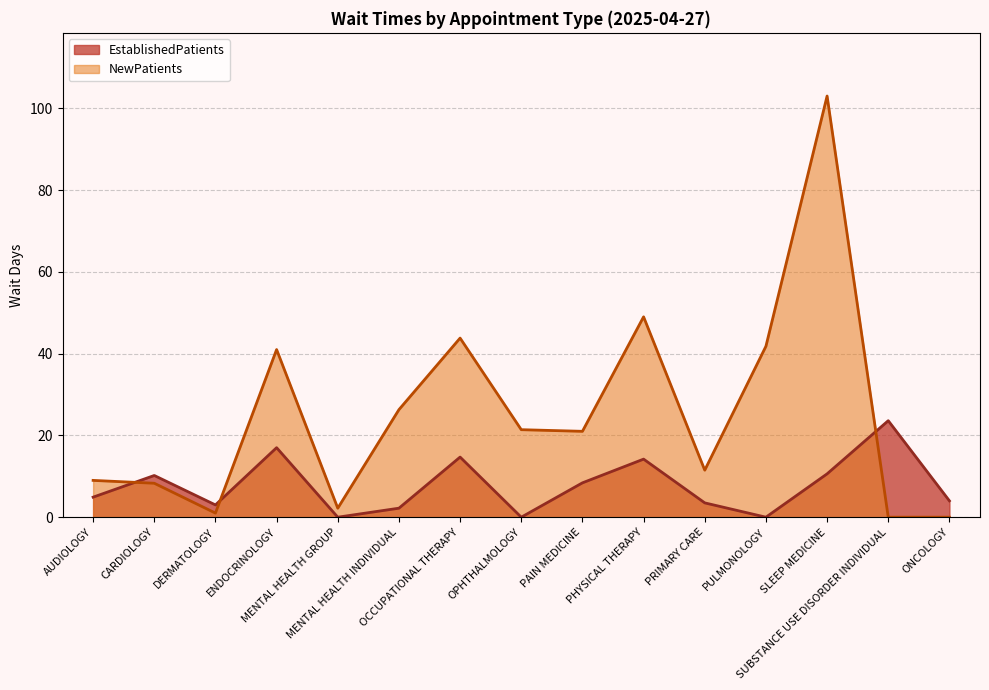

At which category is the sum across all series the highest?

SLEEP MEDICINE